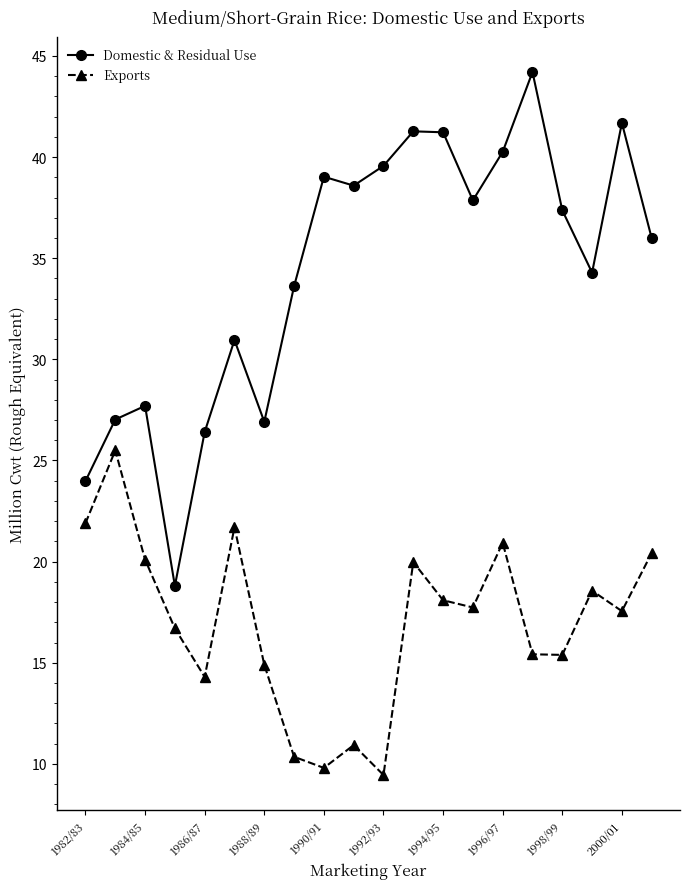

True or false: Domestic & Residual Use has more than 1 points higher than both neighbors.

True